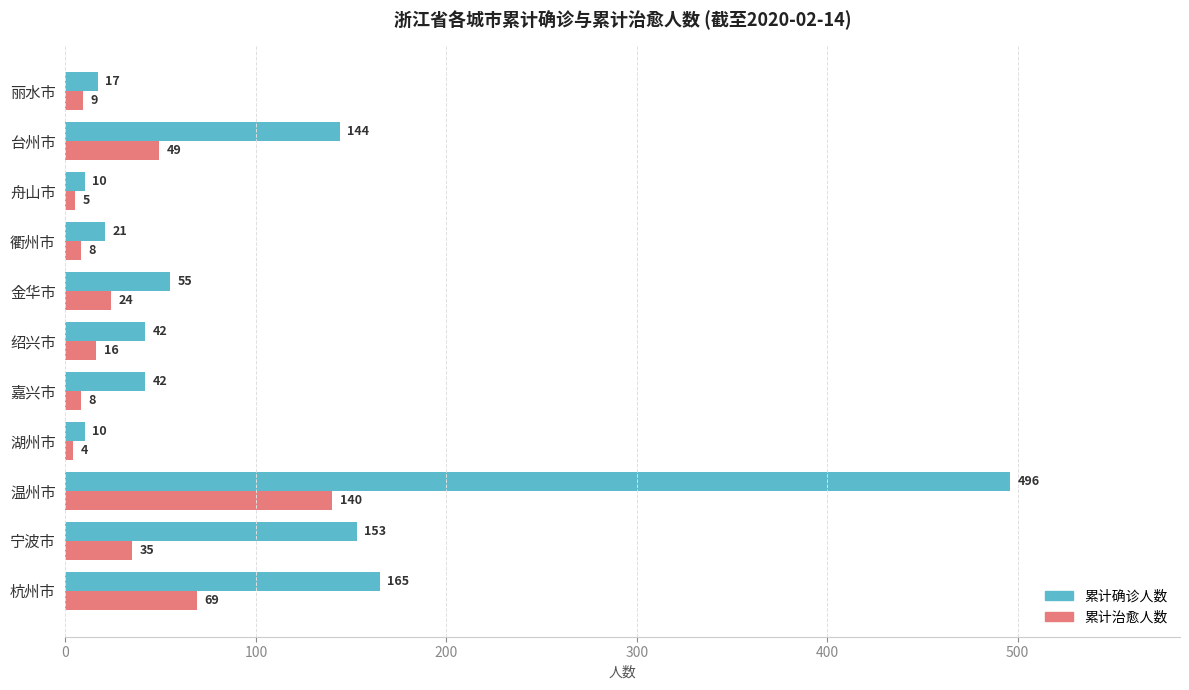

True or false: 累计确诊人数 has a value of 22 at 嘉兴市.

False